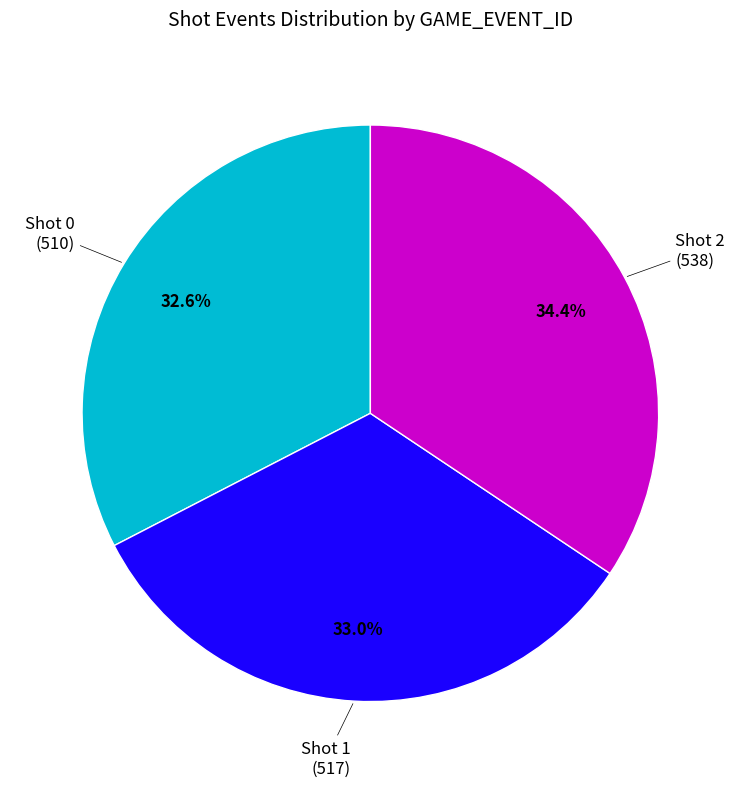

Is there a majority slice in this chart?

No